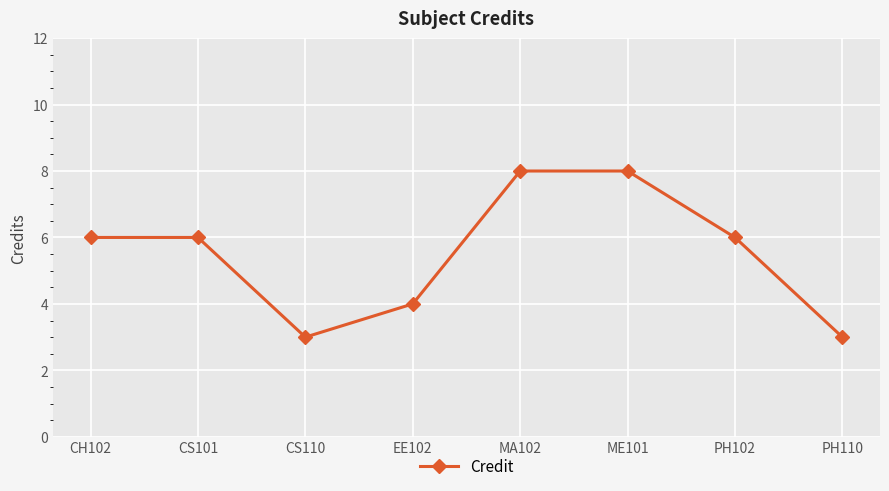

How many interior local valleys (lower than both neighbors) does the data have?

1